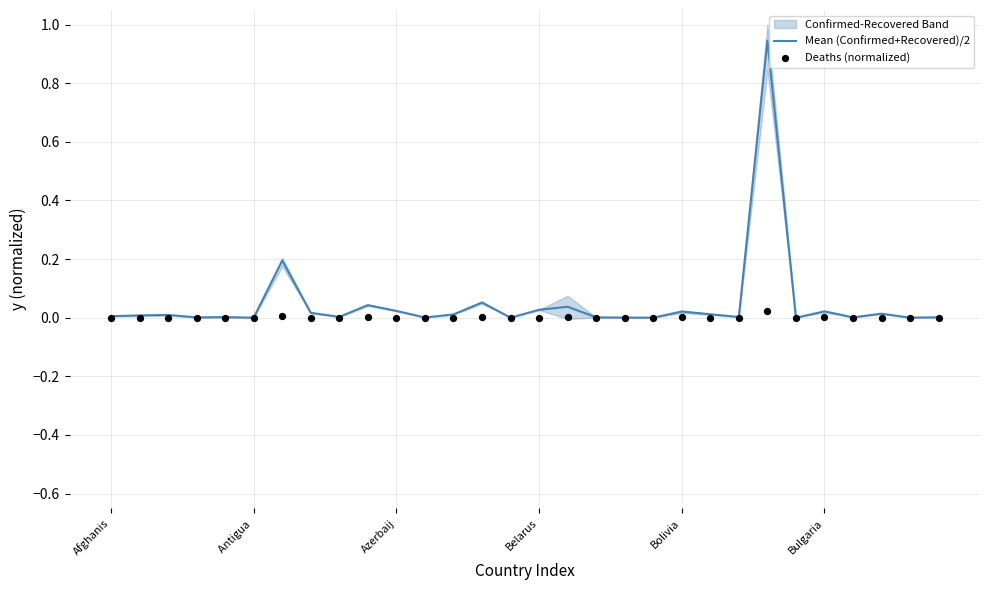

Which series reaches the maximum Y coordinate?

Mean (Confirmed+Recovered)/2